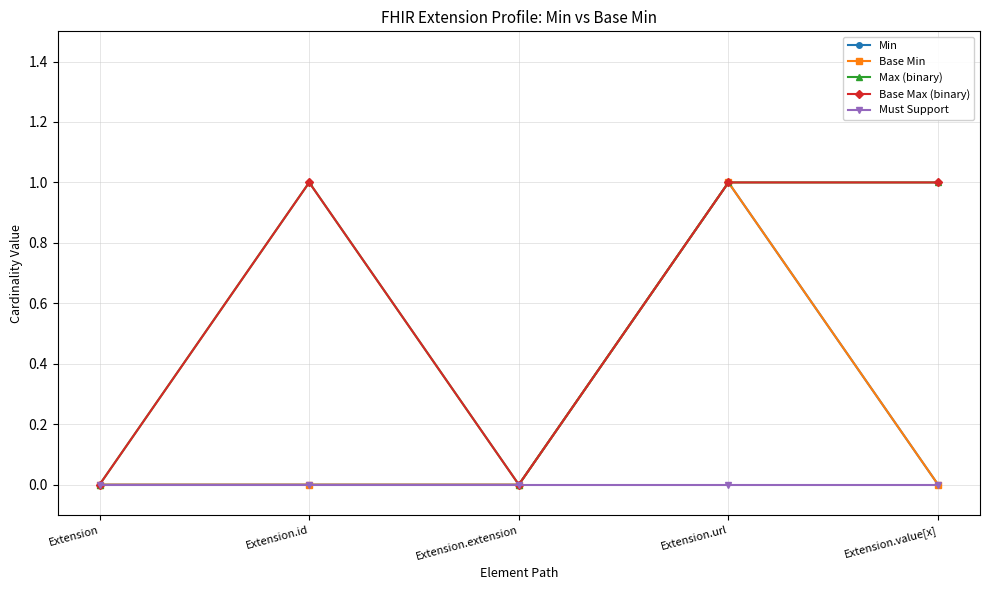

Does the chart have visible grid lines?

Yes